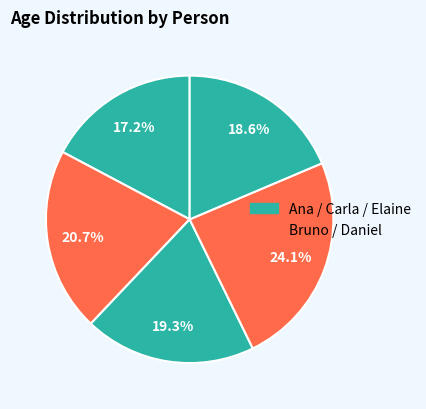

Count the number of slices in the pie.

5